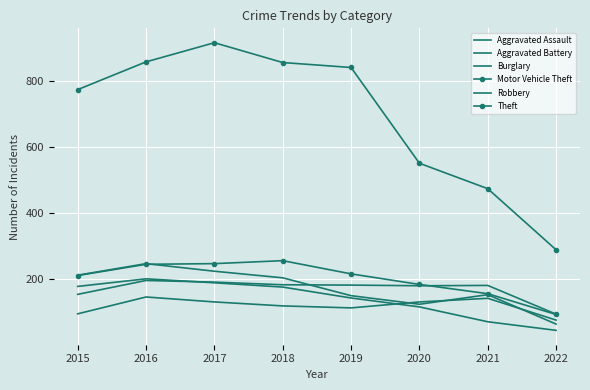

The Robbery series shows 72 at 2018. True or false?

False